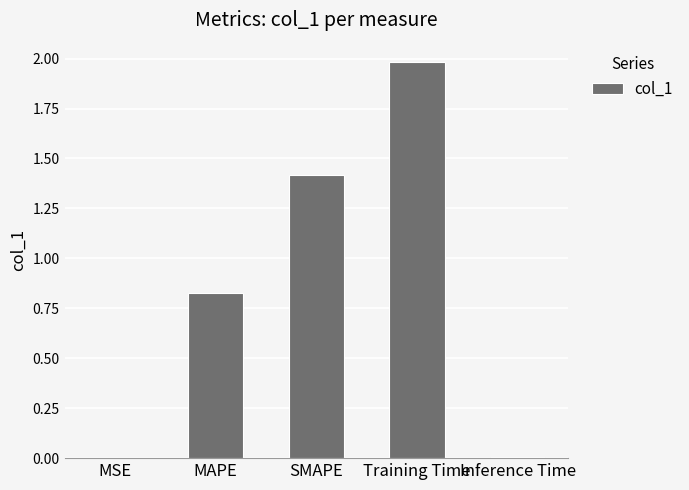

Read the value at Training Time.

2.0